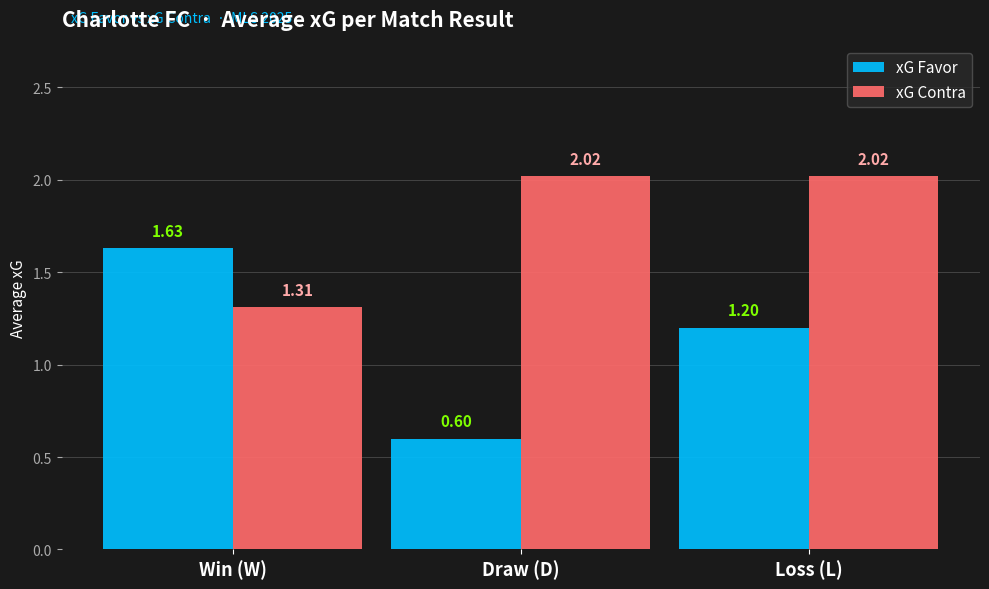

At which category does the chart reach its minimum across all series?

Draw (D)